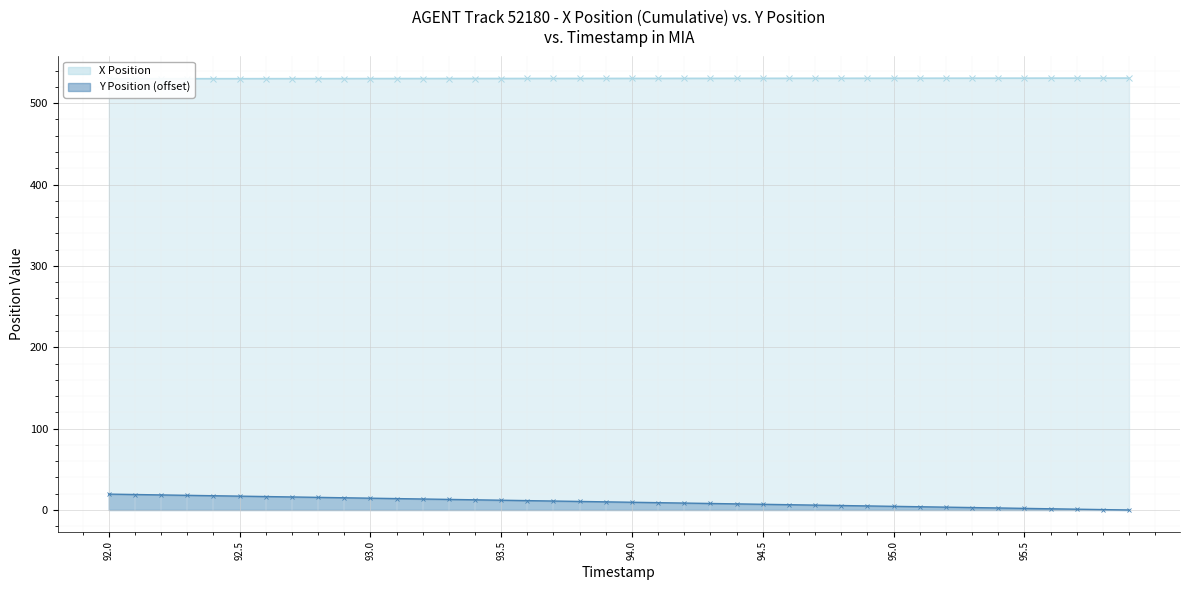

What is the difference between the highest and lowest values at 95.1?

526.7